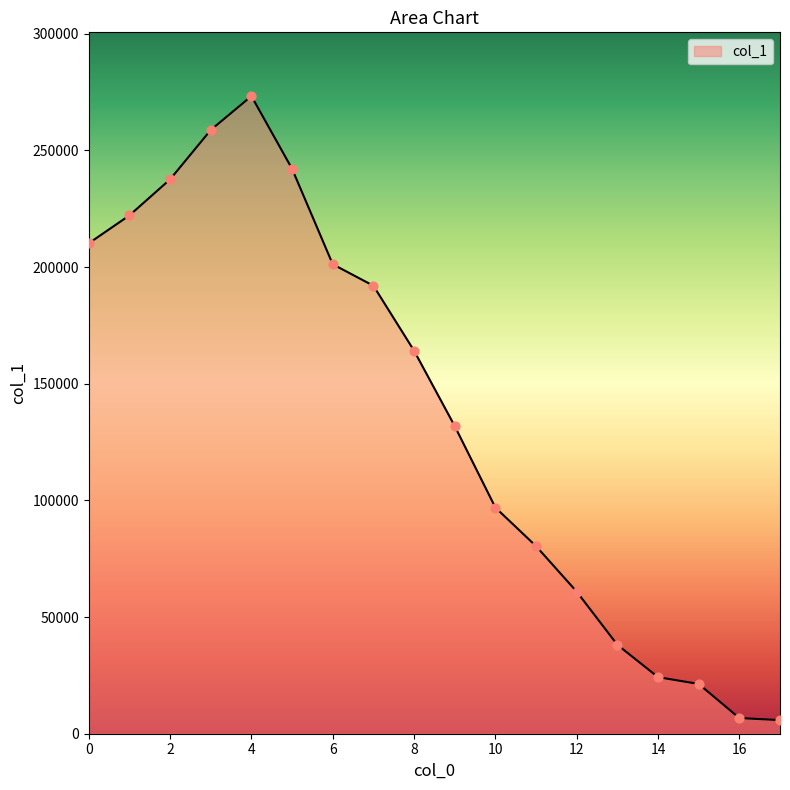

What is the difference between the maximum and minimum values?

267474